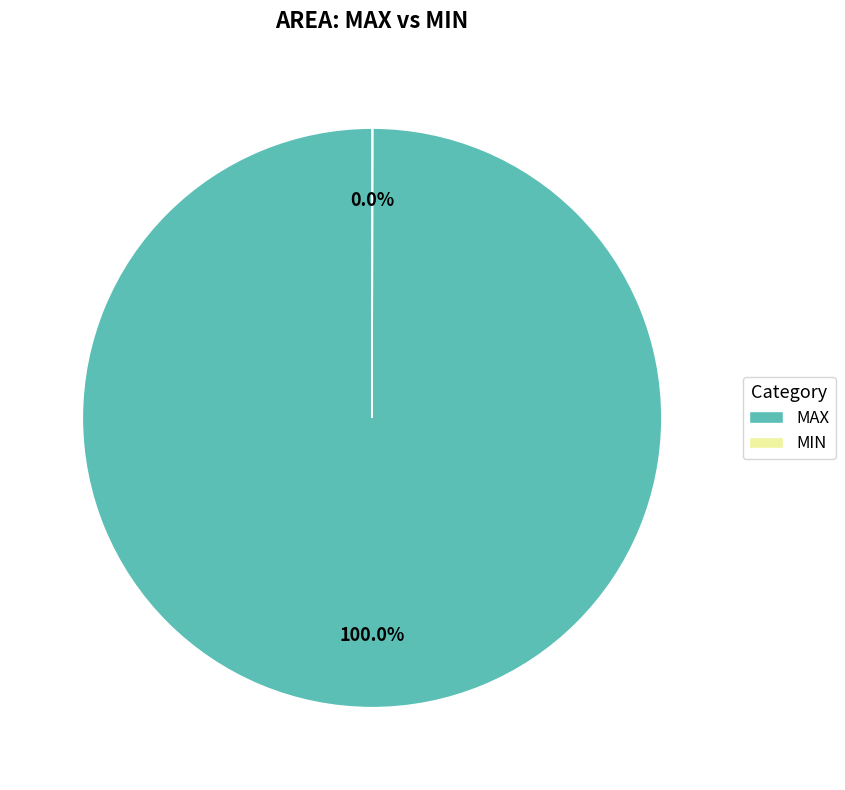

Which slice is the largest?

MAX